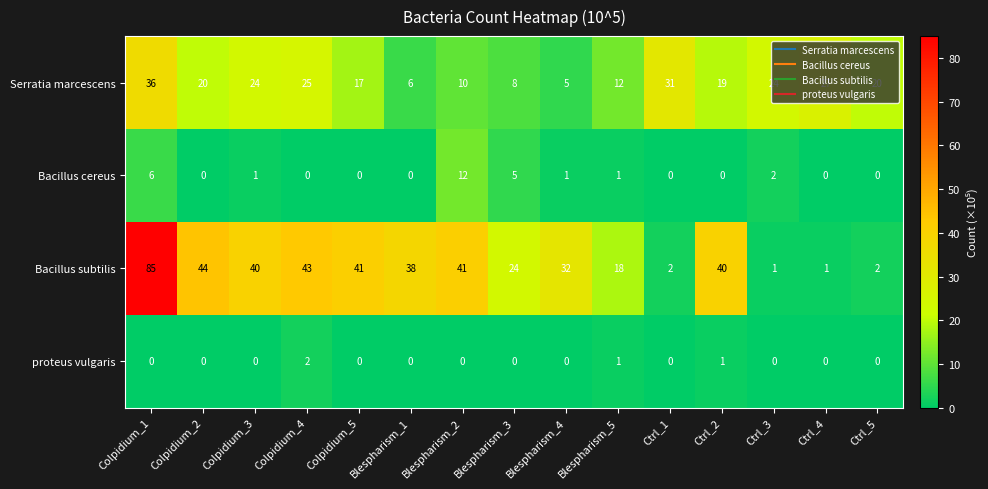

What is the difference between the highest and lowest values at Colpidium_4?

43